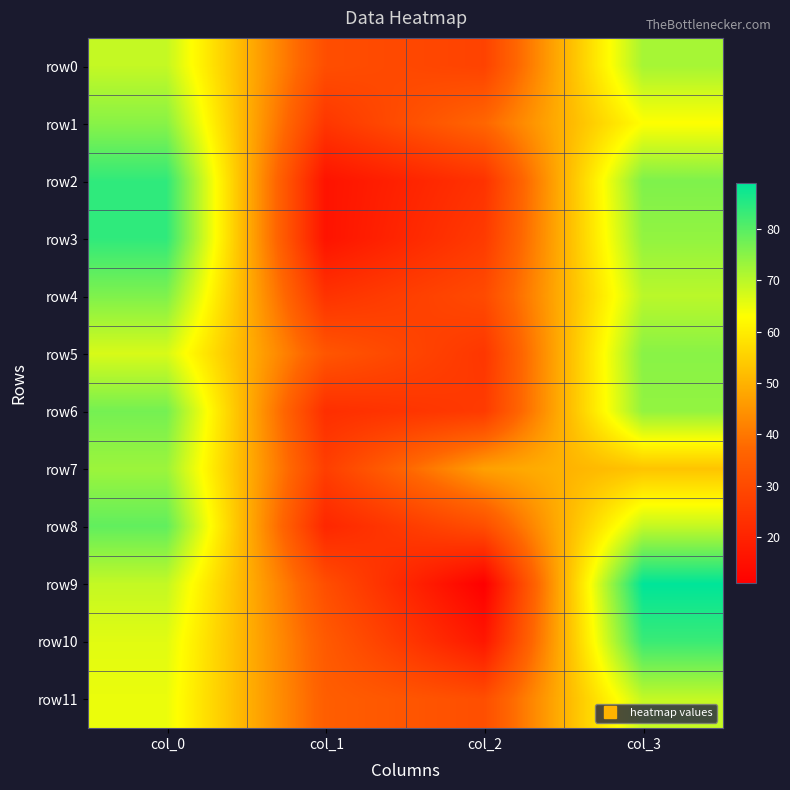

Rank the series at col_1 from lowest to highest value.

row2, row3, row8, row6, row4, row1, row7, row0, row9, row5, row10, row11